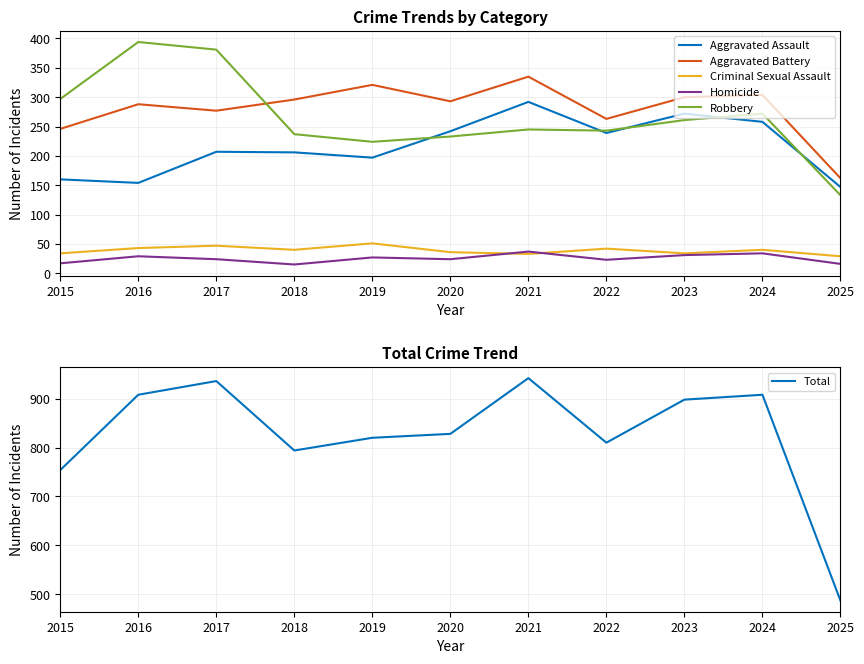

What is the value of the Total point at the 6th from the left?

828